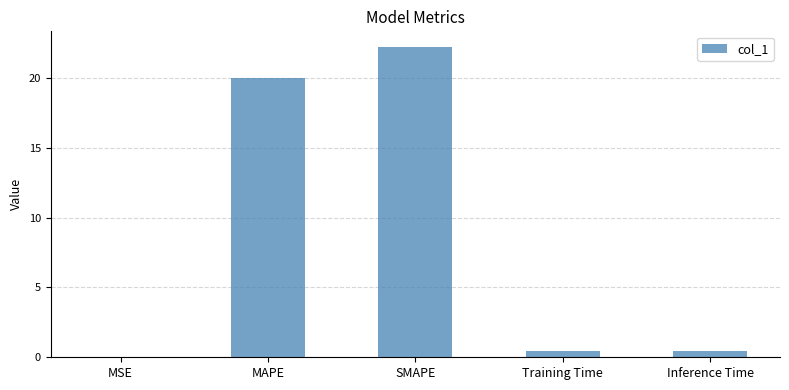

Which has a higher value, MSE or MAPE?

MAPE